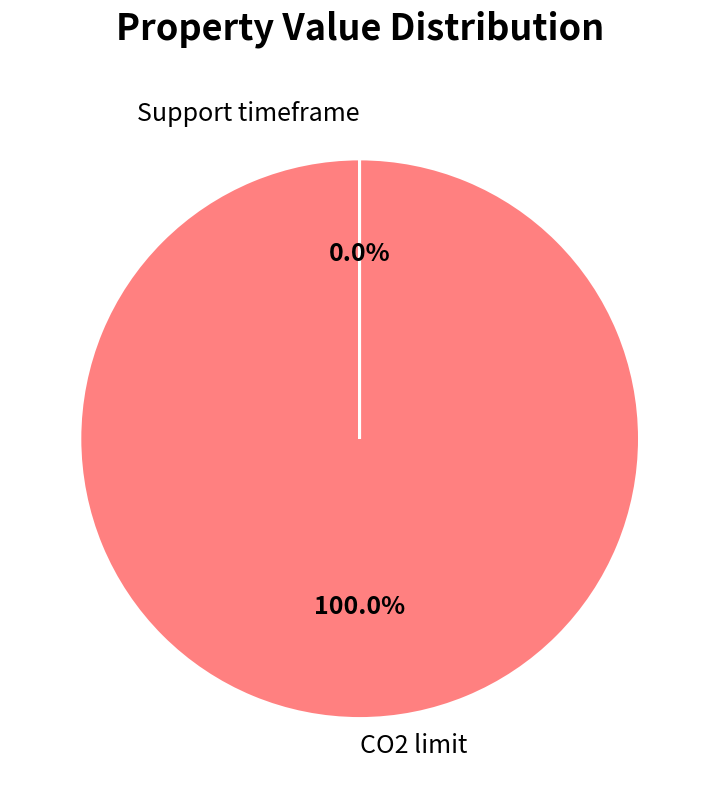

Is there any slice that represents more than half of the pie?

Yes